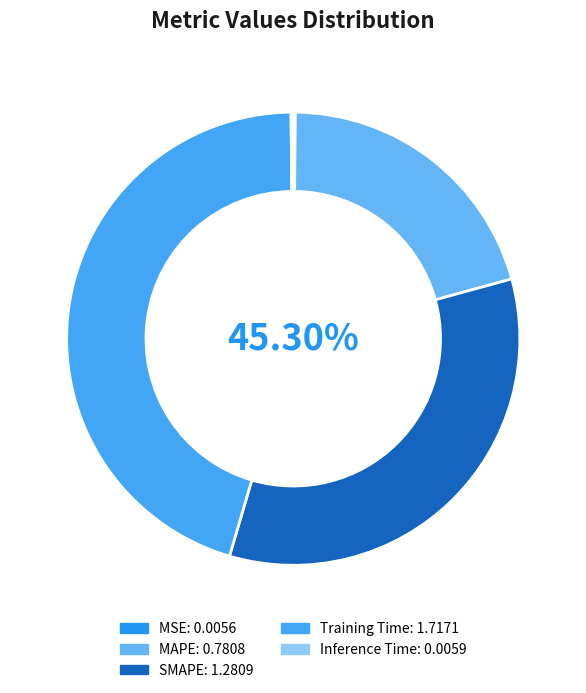

Do Training Time and MSE together represent more than half of the pie?

No